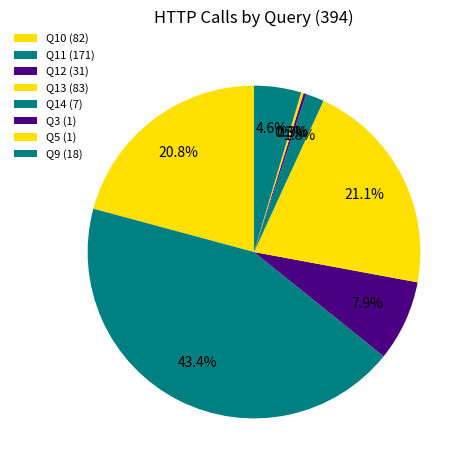

Combined, do Q5 and Q13 account for over 50%?

No